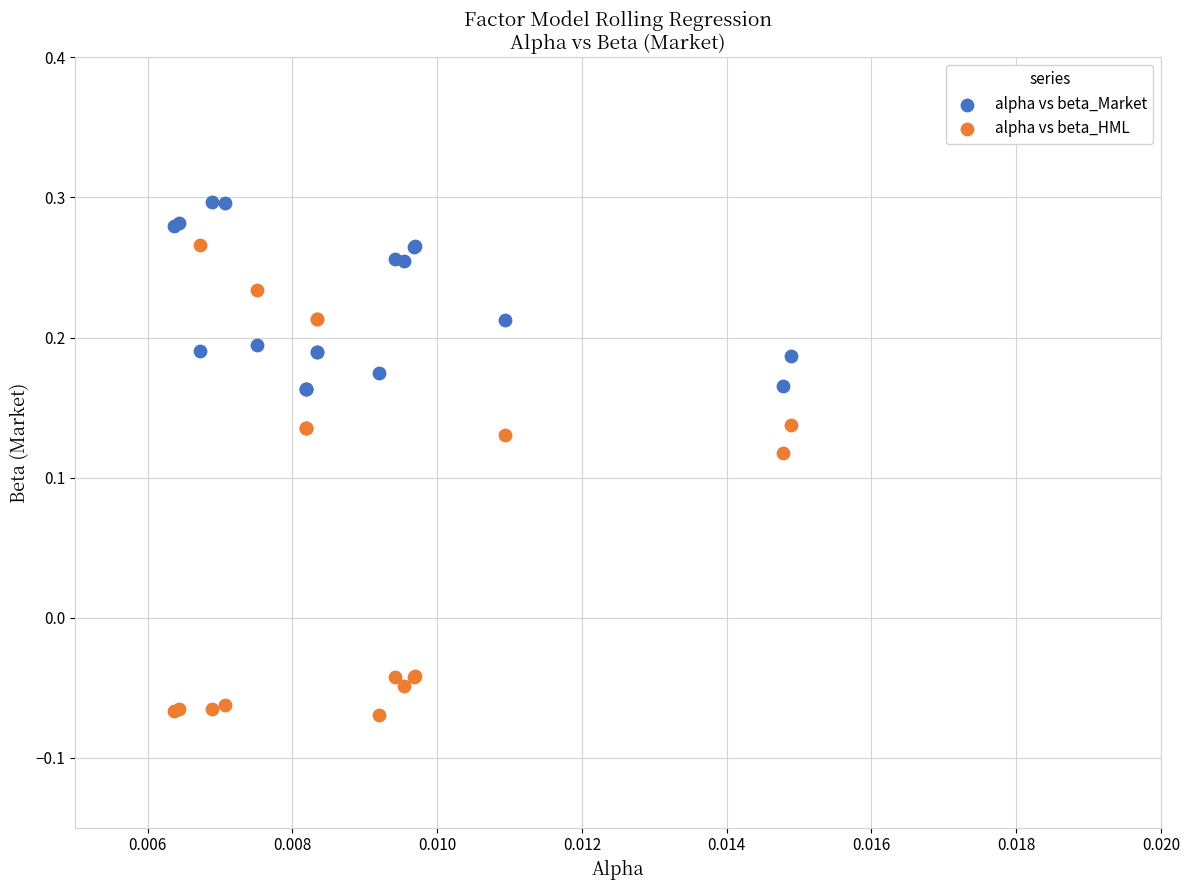

Which series reaches the minimum Y coordinate?

alpha vs beta_HML